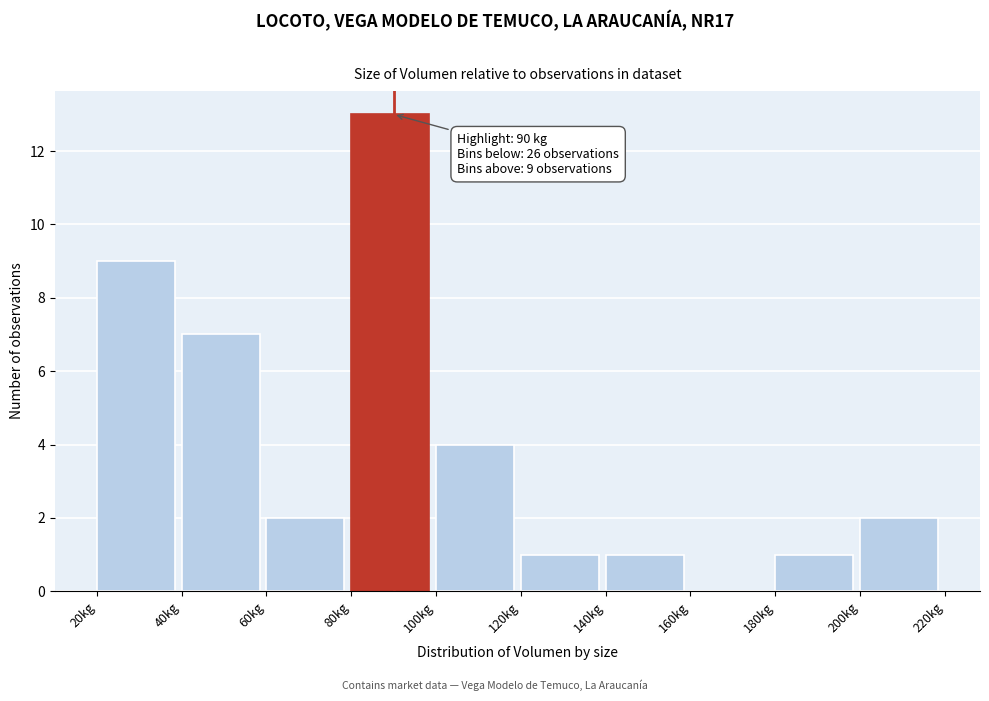

Which range on the x-axis has the tallest bar?

80 to 100